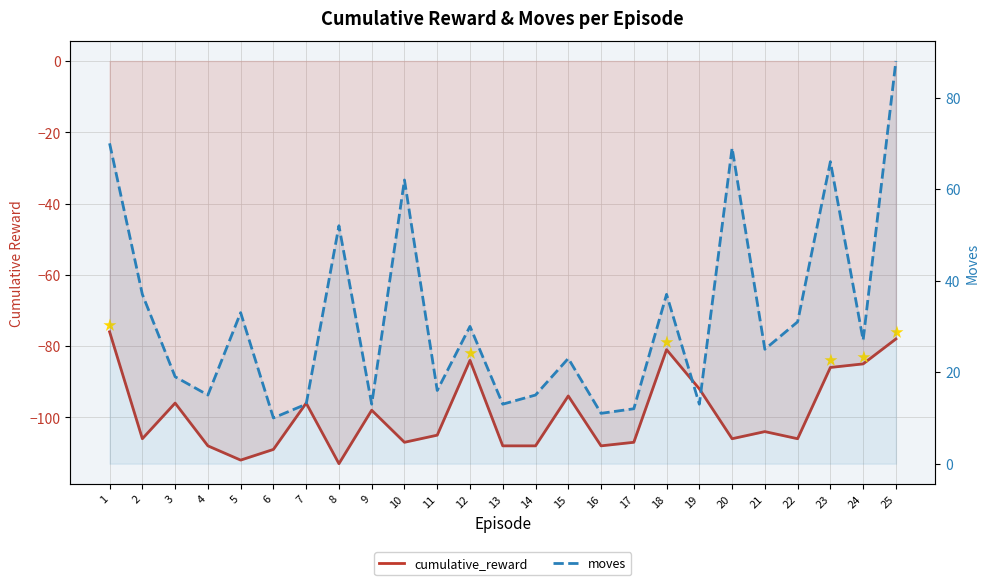

What are all the series names shown in the legend?

cumulative_reward, moves